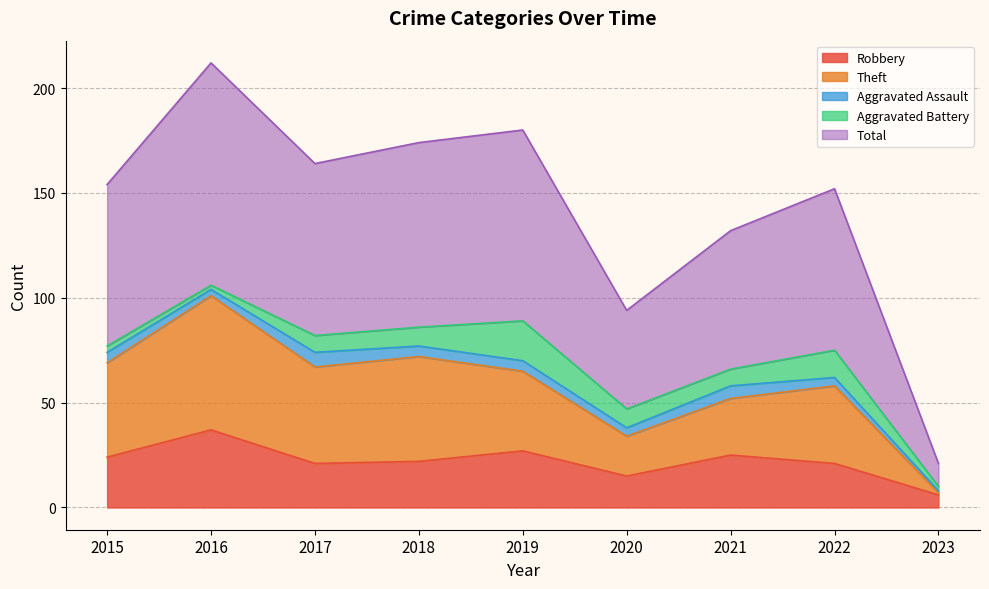

Which category has the lowest value in the Robbery series?

2023